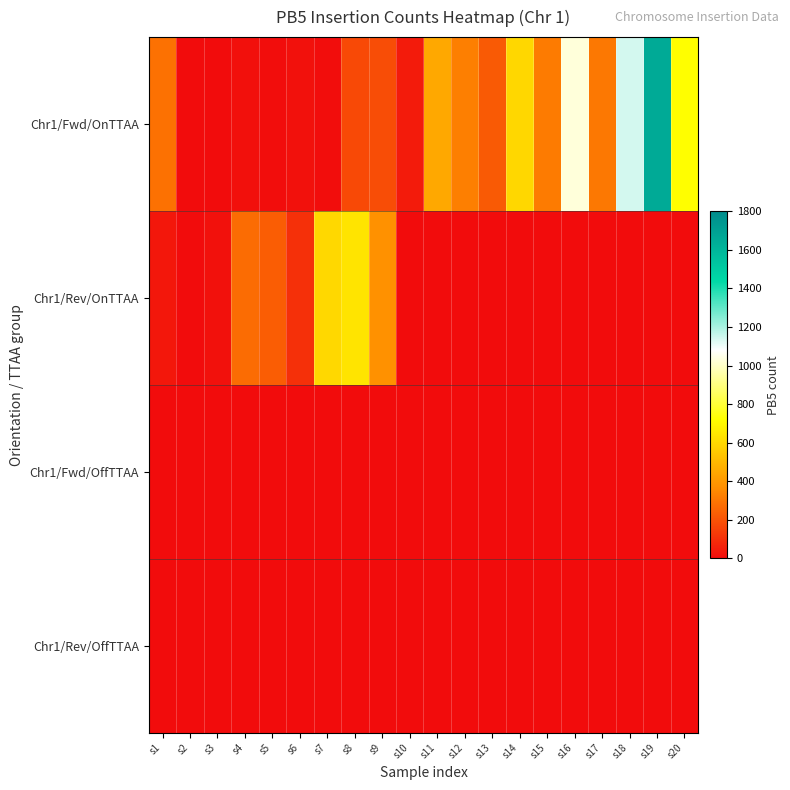

Reading left to right, extract all data points from this chart.

Chr1/Fwd/OnTTAA: s1=287	s2=1	s3=1	s4=13	s5=7	s6=17	s7=4	s8=175	s9=183	s10=43	s11=449	s12=325	s13=220	s14=595	s15=314	s16=1029	s17=305	s18=1141	s19=1653	s20=719
Chr1/Rev/OnTTAA: s1=33	s2=3	s3=16	s4=272	s5=232	s6=105	s7=598	s8=639	s9=377	s10=1	s11=1	s12=1	s13=1	s14=1	s15=1	s16=1	s17=1	s18=1	s19=1	s20=1
Chr1/Fwd/OffTTAA: s1=1	s2=1	s3=1	s4=1	s5=1	s6=1	s7=1	s8=1	s9=1	s10=1	s11=1	s12=1	s13=1	s14=1	s15=1	s16=1	s17=1	s18=1	s19=1	s20=1
Chr1/Rev/OffTTAA: s1=1	s2=1	s3=1	s4=1	s5=1	s6=1	s7=1	s8=1	s9=1	s10=1	s11=1	s12=1	s13=1	s14=1	s15=1	s16=1	s17=1	s18=1	s19=1	s20=1